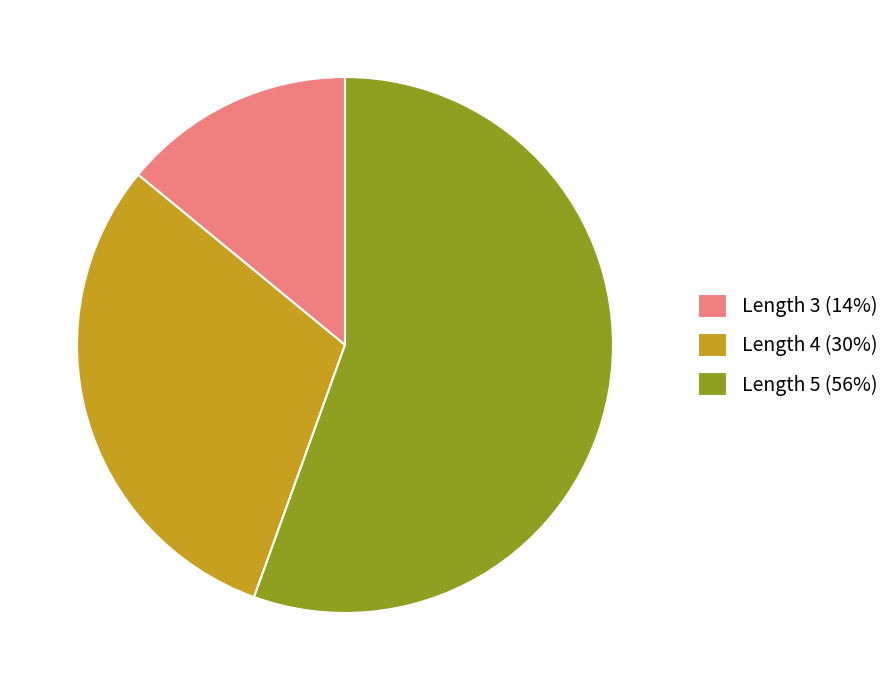

Which has a higher value, Length 3 (14%) or Length 4 (30%)?

Length 4 (30%)